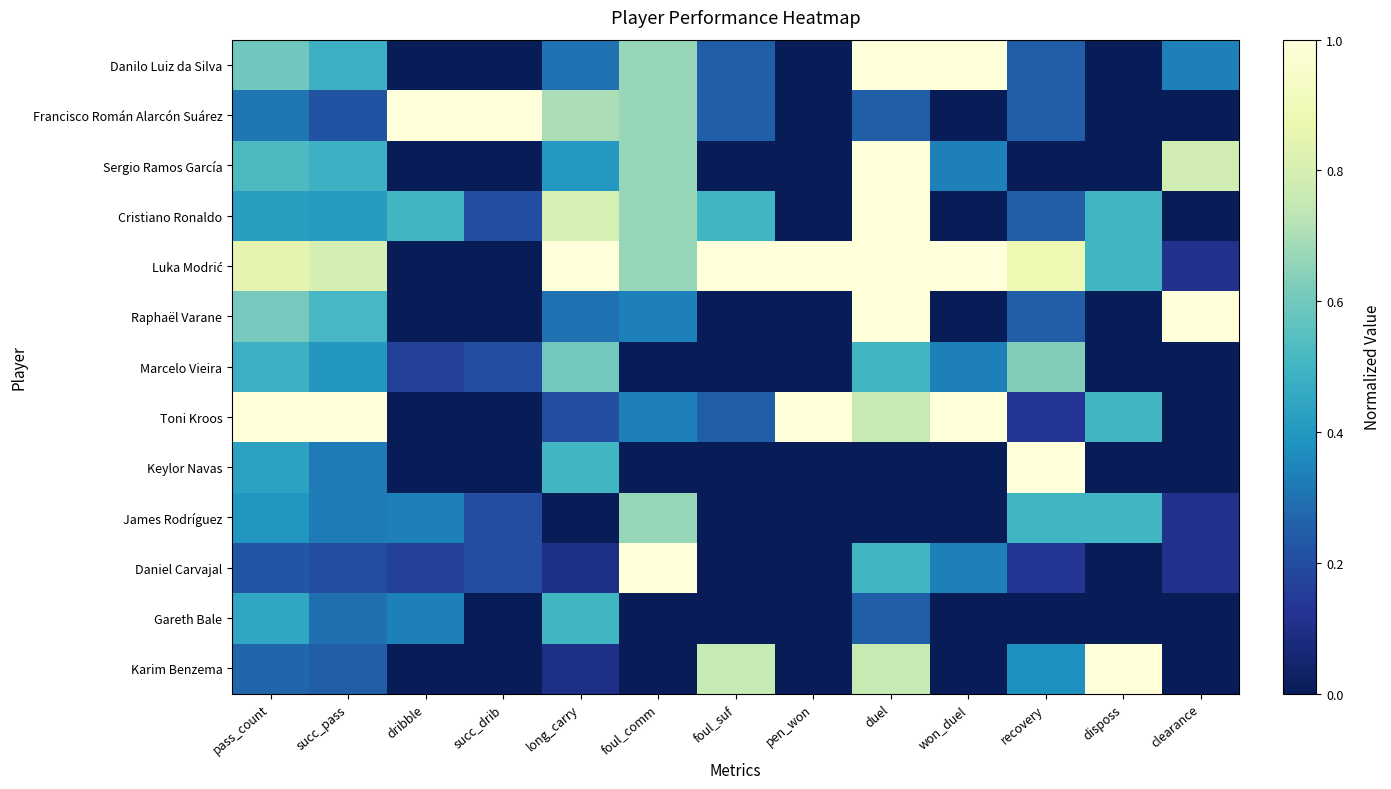

At which category does the chart reach its minimum across all series?

dribble